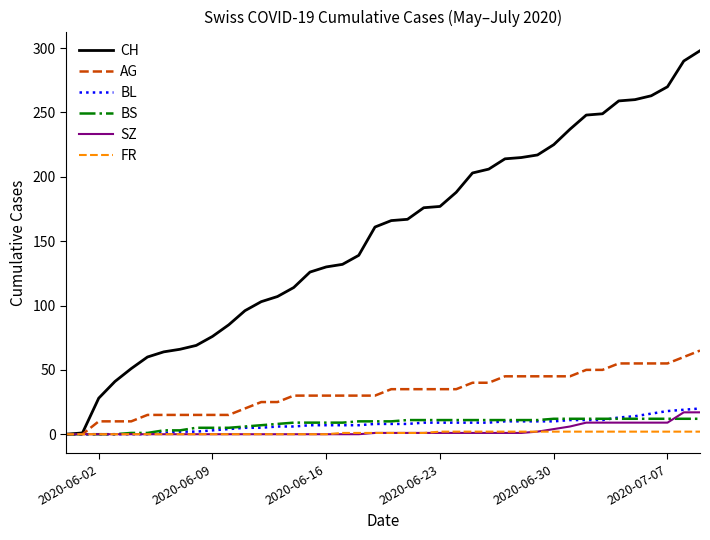

Which series has the largest range (max minus min)?

CH